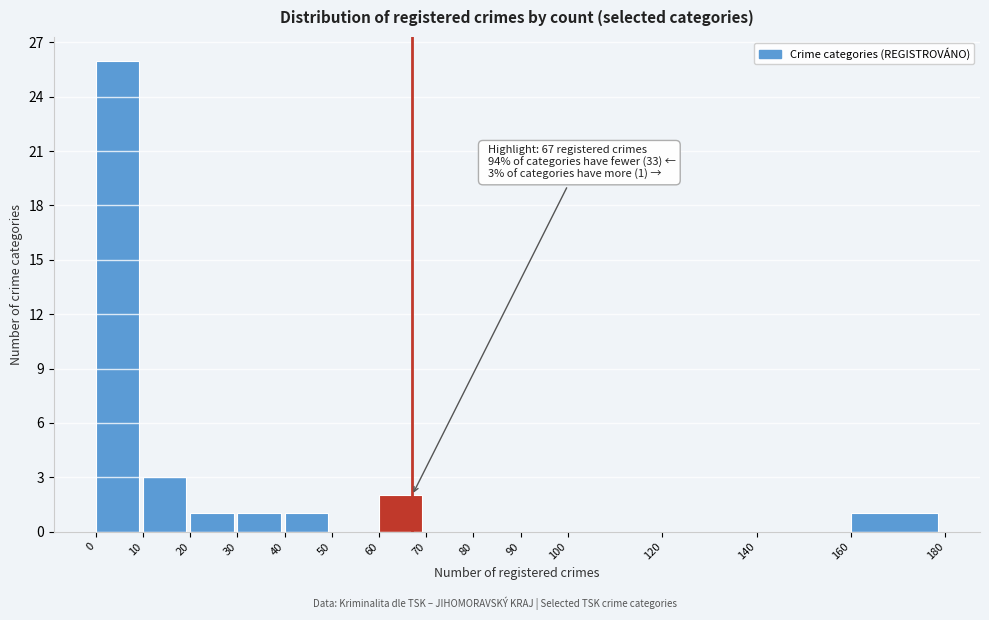

Which range on the x-axis has the tallest bar?

0 to 10